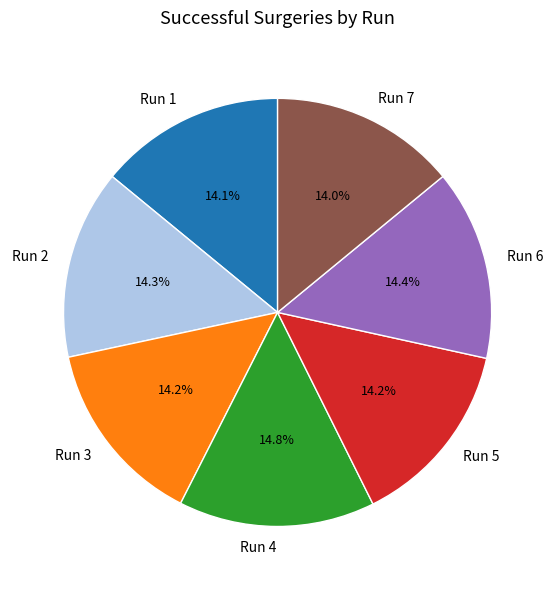

What portion of the pie excludes Run 2?

85.7%